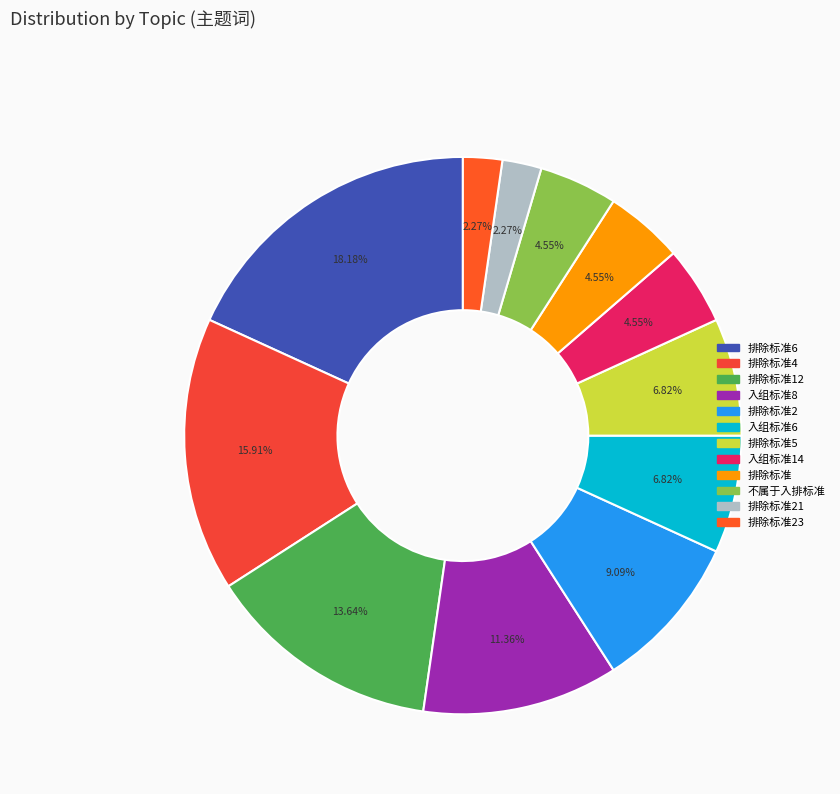

How many segments does this pie chart have?

12